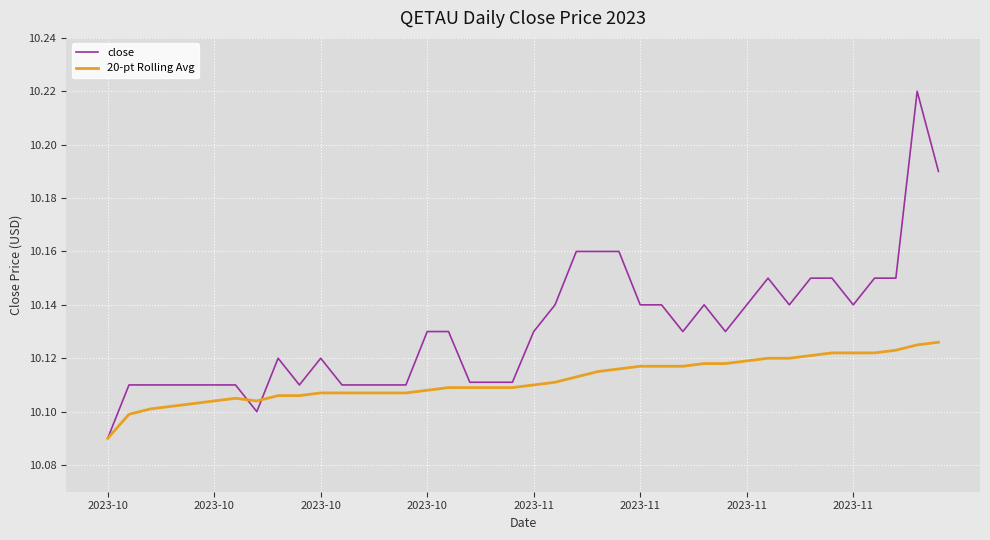

Which series has the largest total across all categories?

close